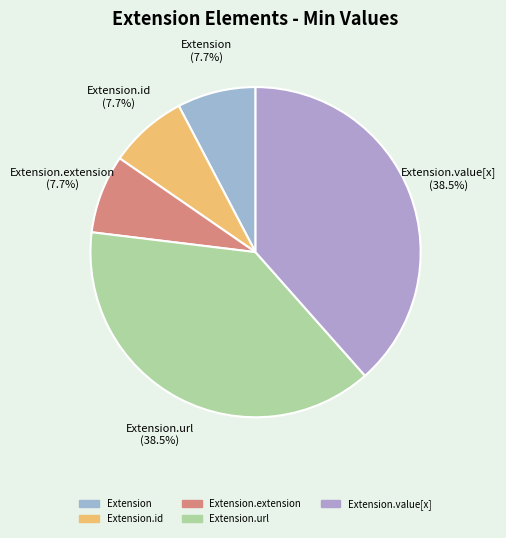

Which slice is the largest?

Extension.url